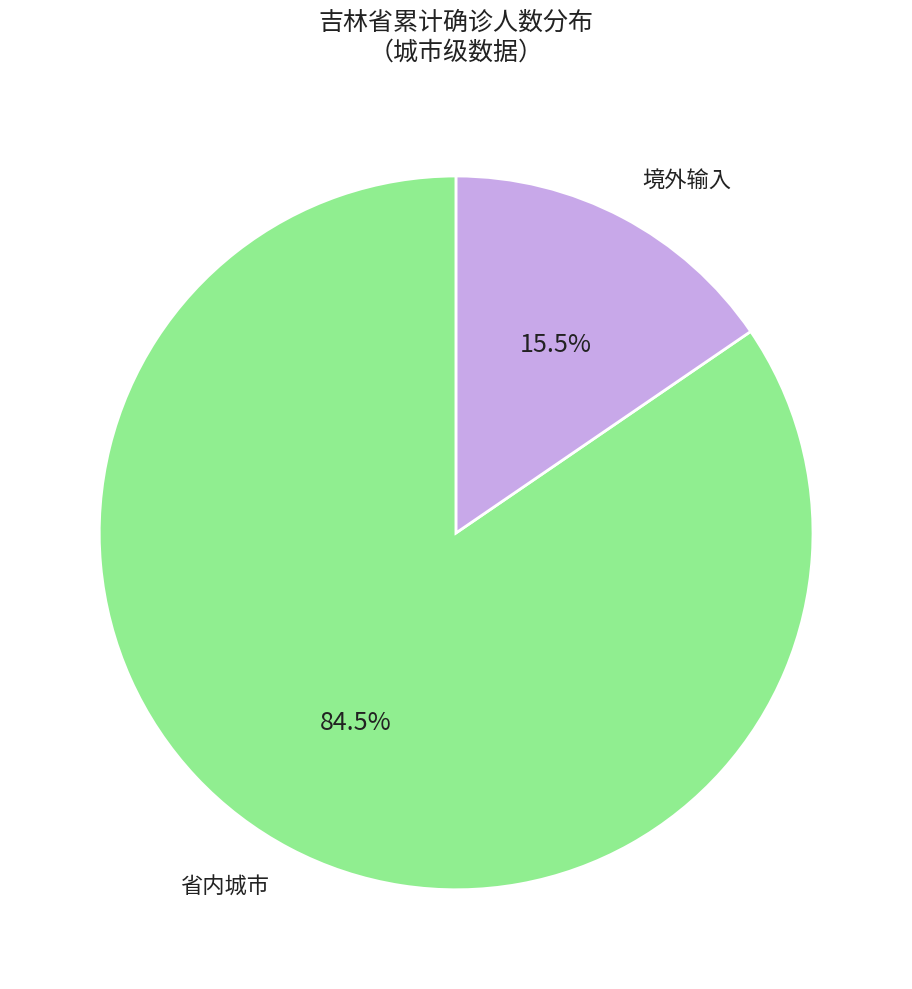

Rank the categories by value from lowest to highest.

境外输入, 省内城市